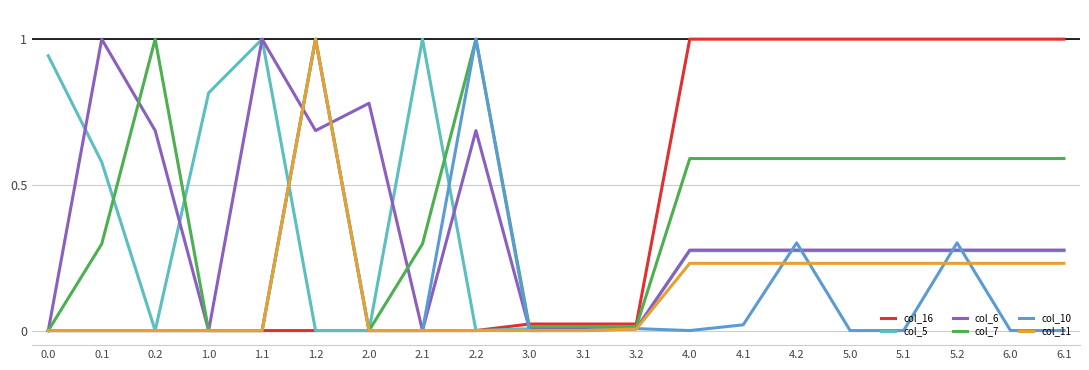

What position from the right is 3.2?

9